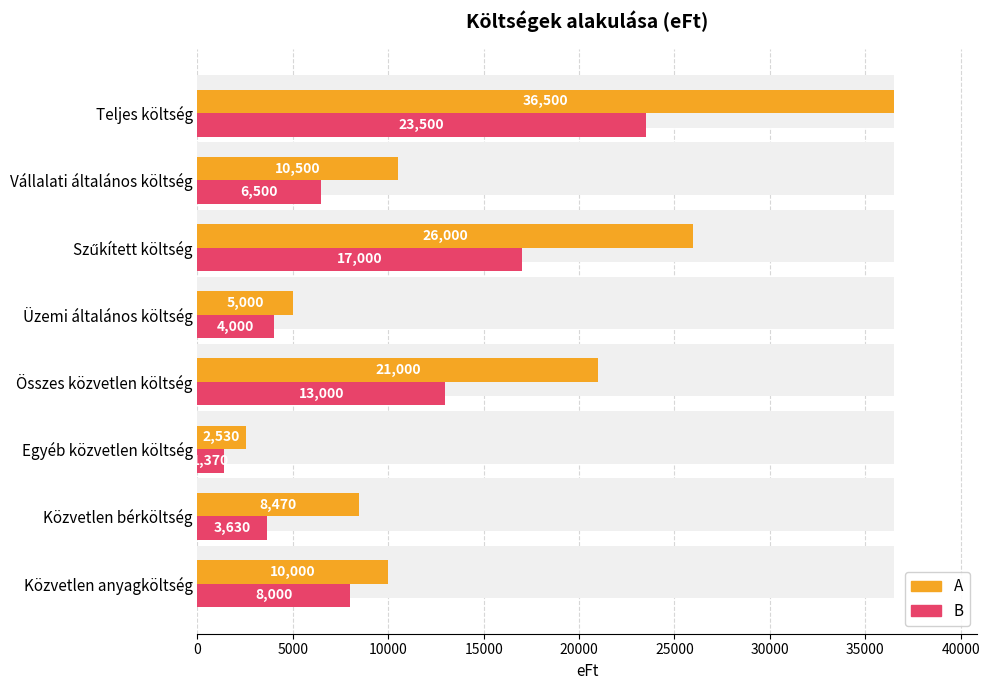

Which series has the largest total across all categories?

A